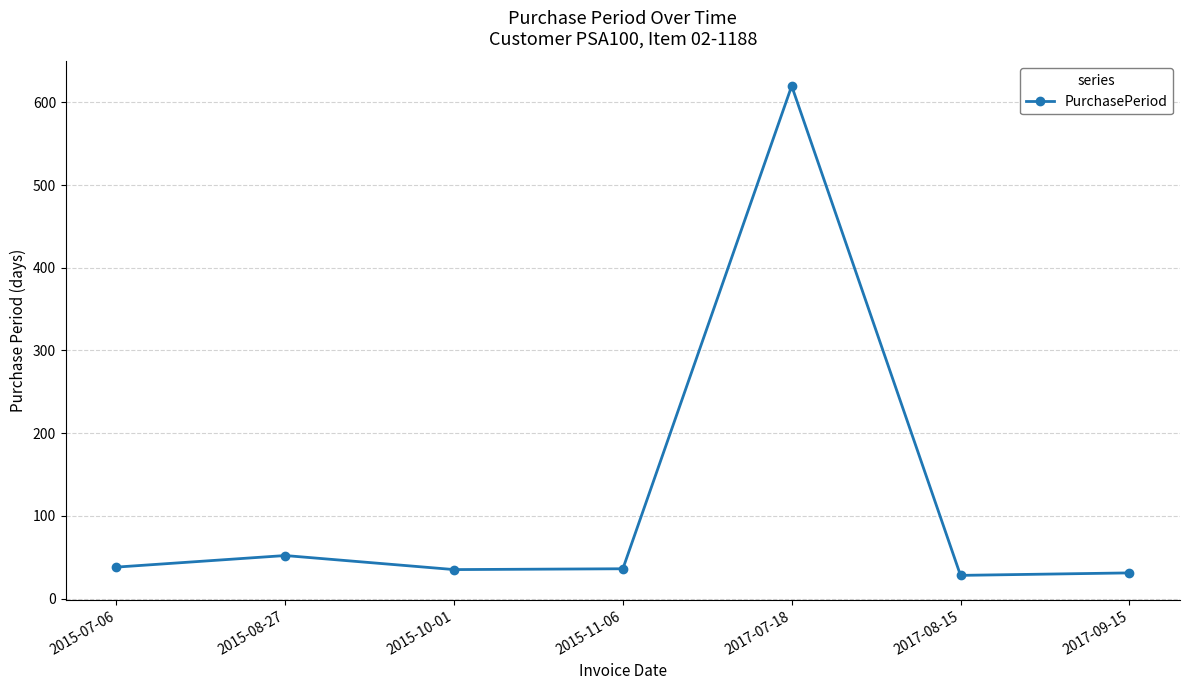

What is the label of the 6th point from the left?

2017-08-15